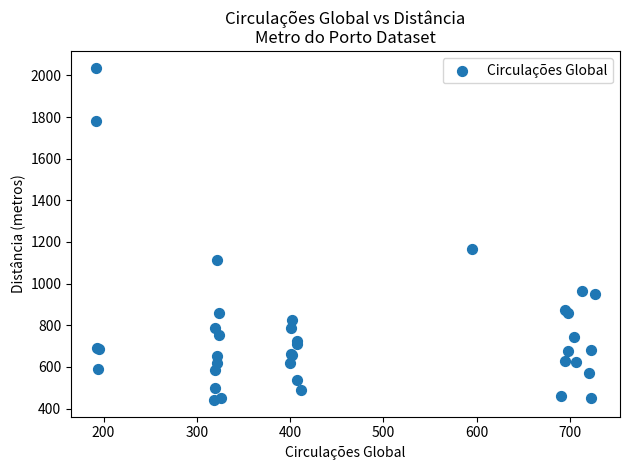

What Y value in the scatter plot is closest to 1238?

1166.0